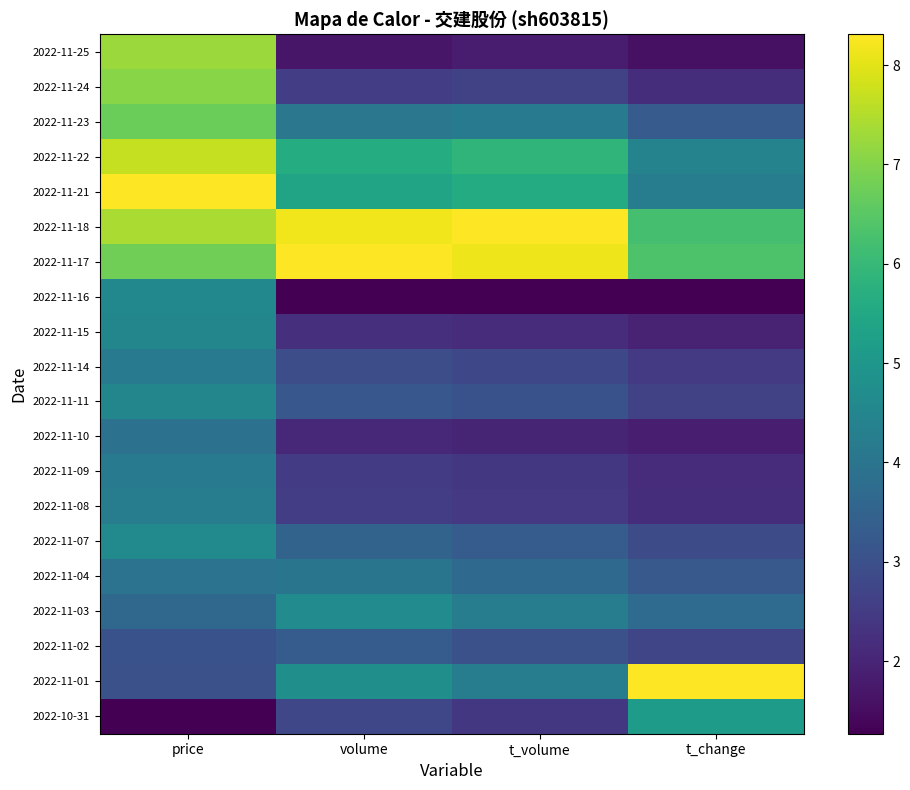

What is the total value across all series at price?

100.8